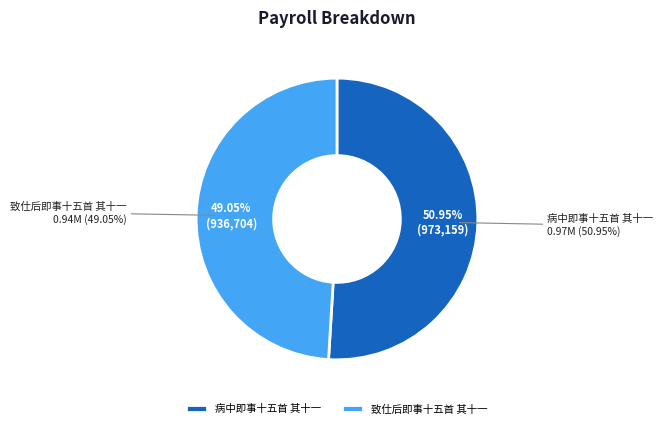

To the nearest percent, what is the average slice percentage?

50%